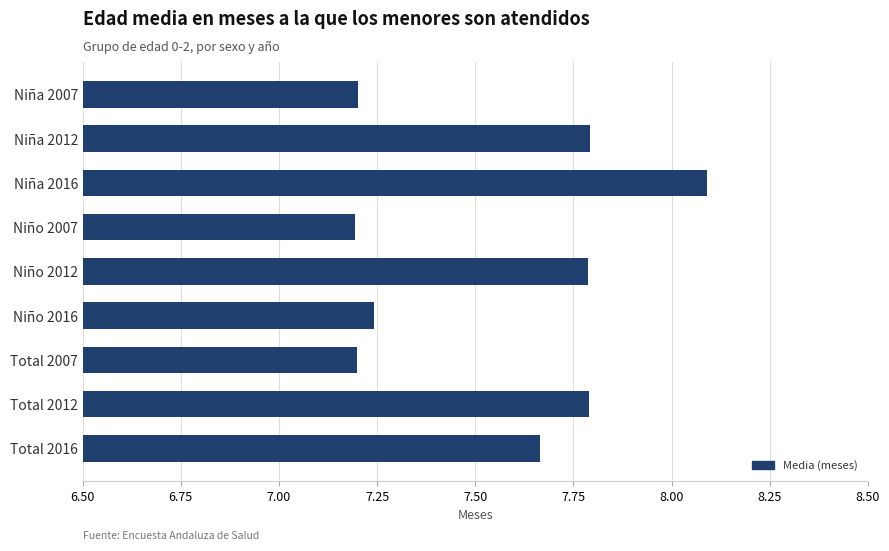

What is the sum of the values at Niño 2007 and Niña 2007?

14.4